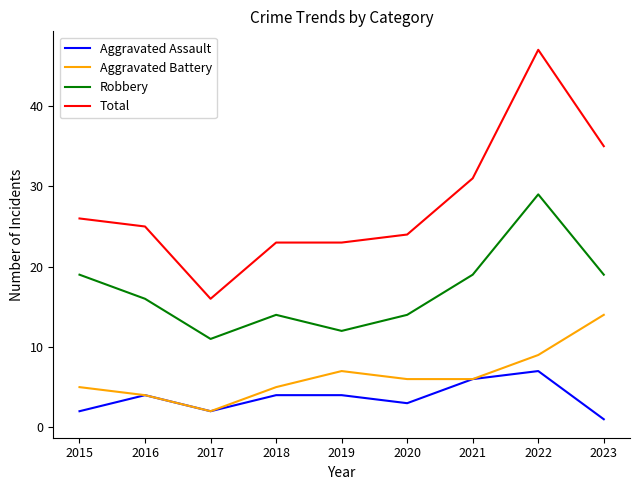

What value does the Total series have at 2017?

16